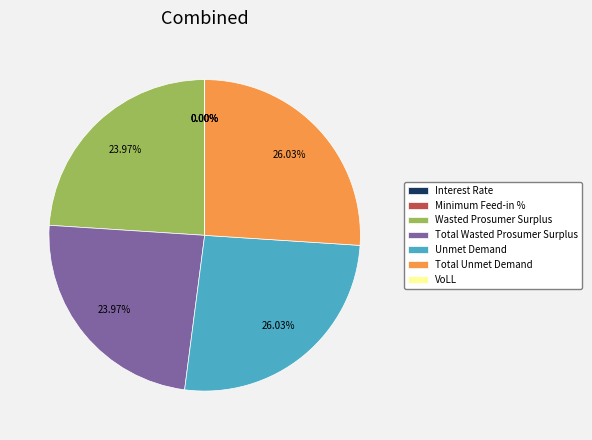

Combined, what portion of the pie is Total Unmet Demand and Wasted Prosumer Surplus?

50.0%